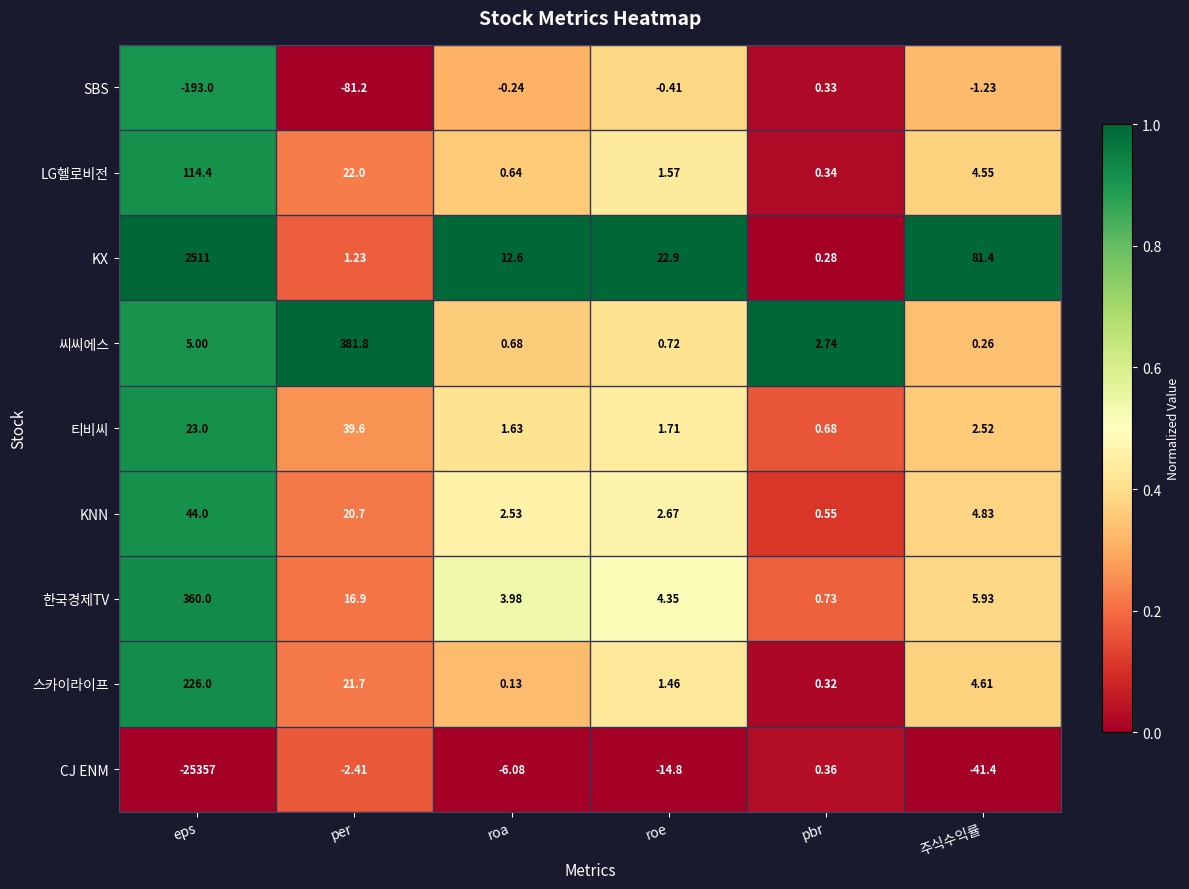

At which label does LG헬로비전 first exceed 4?

eps